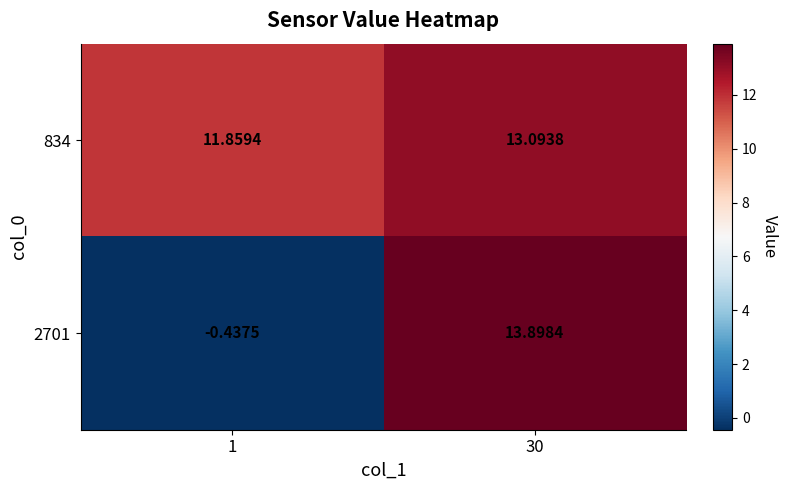

Is the value of 834 at 30 greater than the value of 2701 at 30?

No